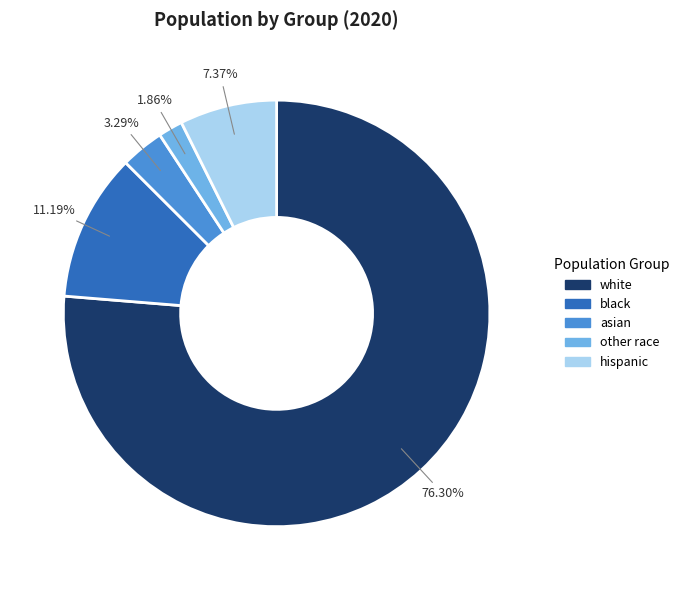

Count the number of slices in the pie.

5